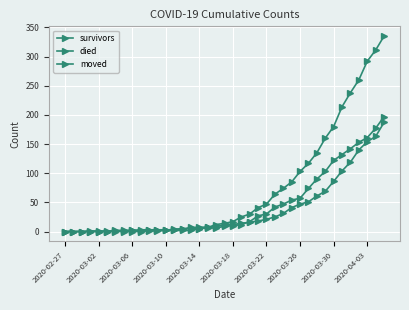

How many values in the moved series are below 9?

19